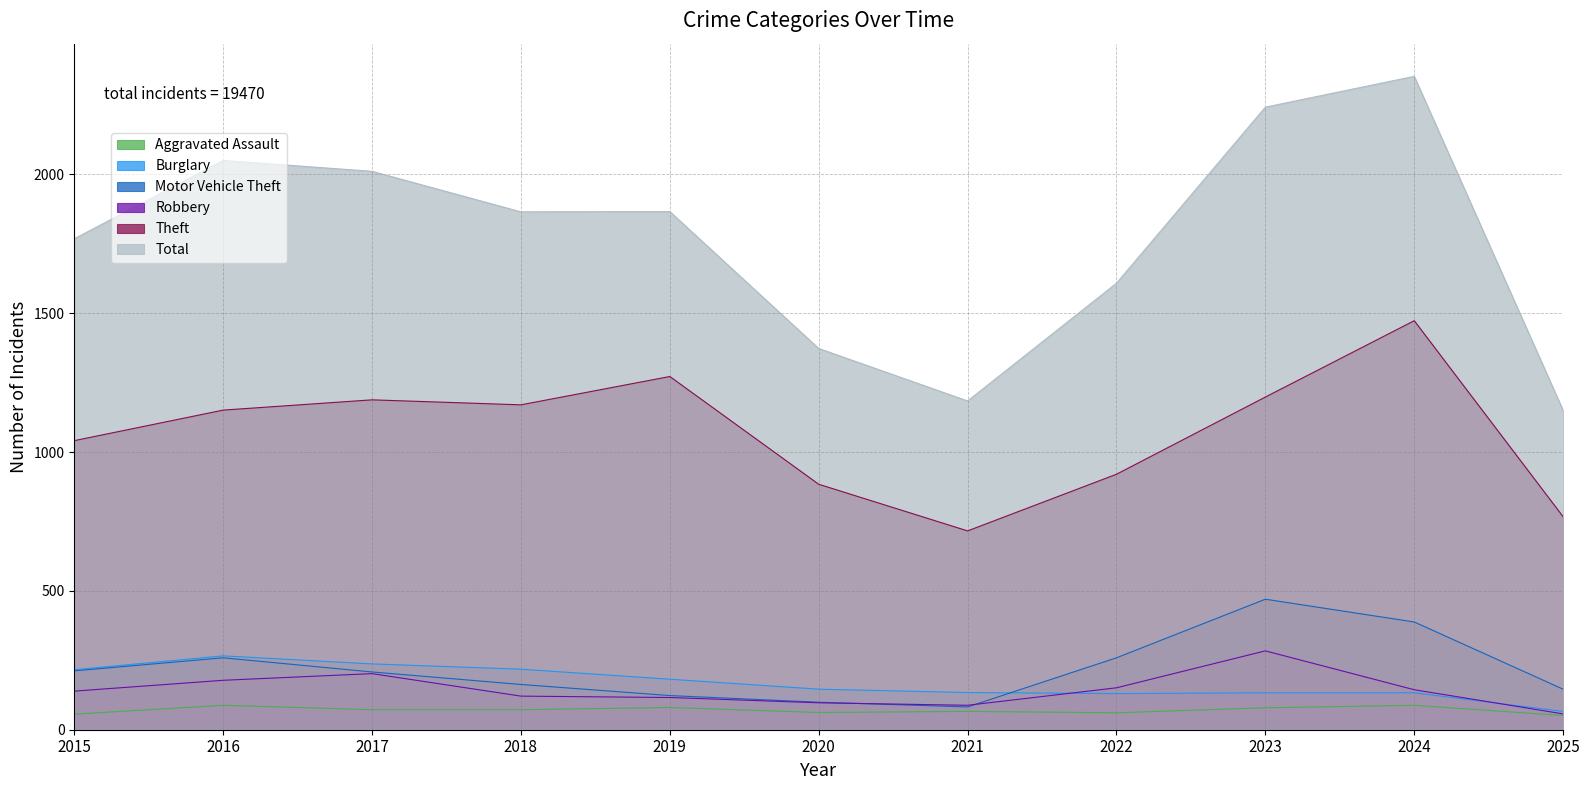

After their last crossing, which series has the higher values: Burglary or Motor Vehicle Theft?

Motor Vehicle Theft